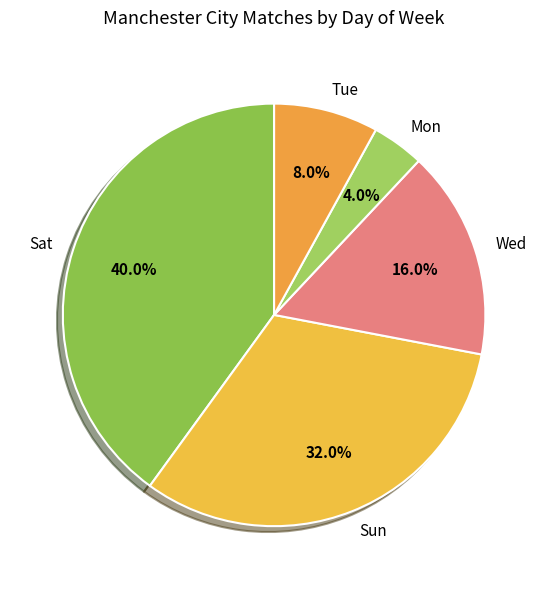

How many segments does this pie chart have?

5